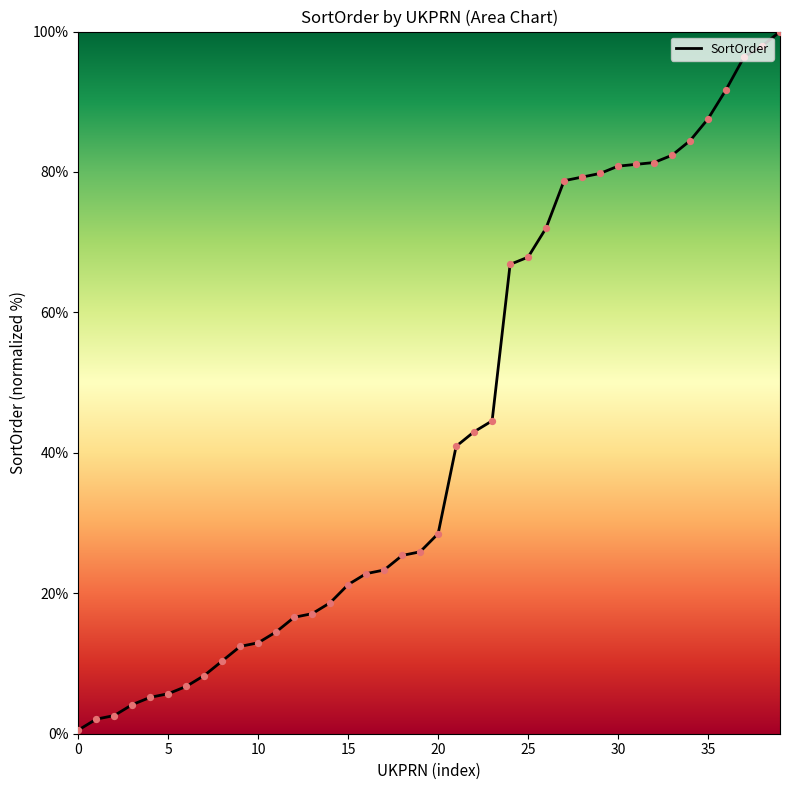

What is the maximum value shown in the chart?

100.0